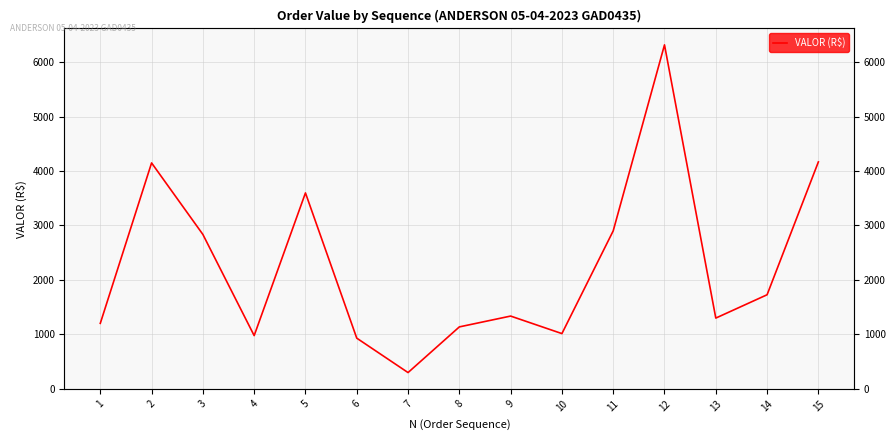

How many distinct data groups are displayed?

1